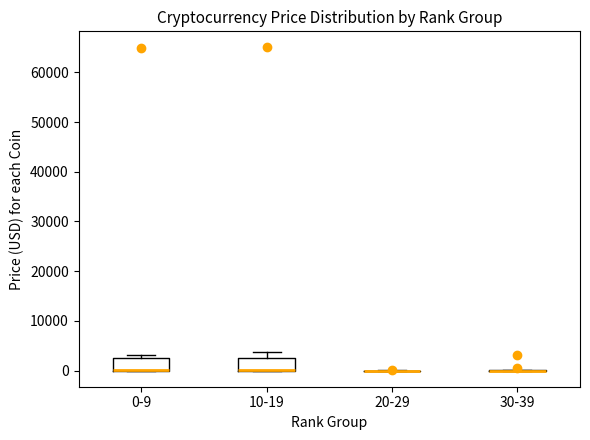

Reading left to right, transcribe this box plot: for each box, give where its median line is, the range the box spans, and where its two whiskers end, as read against the y-axis. The values are not printed on the chart, so give them approximately, as read against the axis.

0-9: median 0 (drawn on the box's lower edge), box 0 to 3000, whiskers 0 to 3000 (just above the box's upper edge)
10-19: median 0 (drawn on the box's lower edge), box 0 to 2000, whiskers 0 to 4000
20-29: box collapsed to a line at 0, whiskers 0 to 0
30-39: box collapsed to a line at 0, whiskers 0 to 0